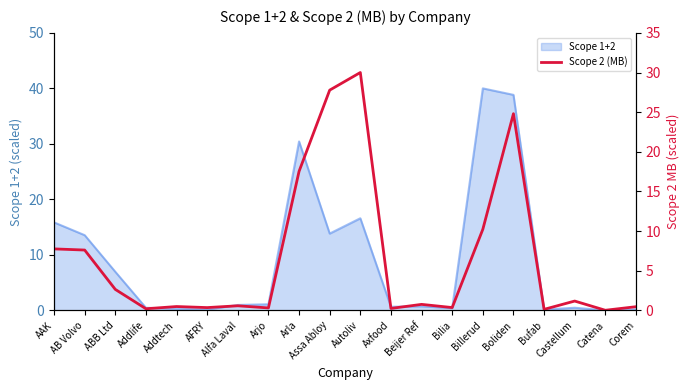

Between Assa Abloy and Beijer Ref, which is larger?

Assa Abloy